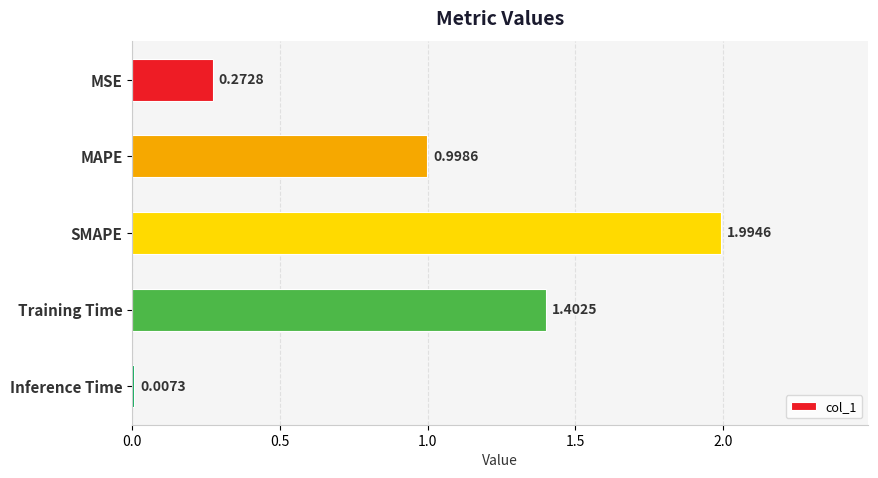

What is the sum of the values at Training Time and SMAPE?

3.4